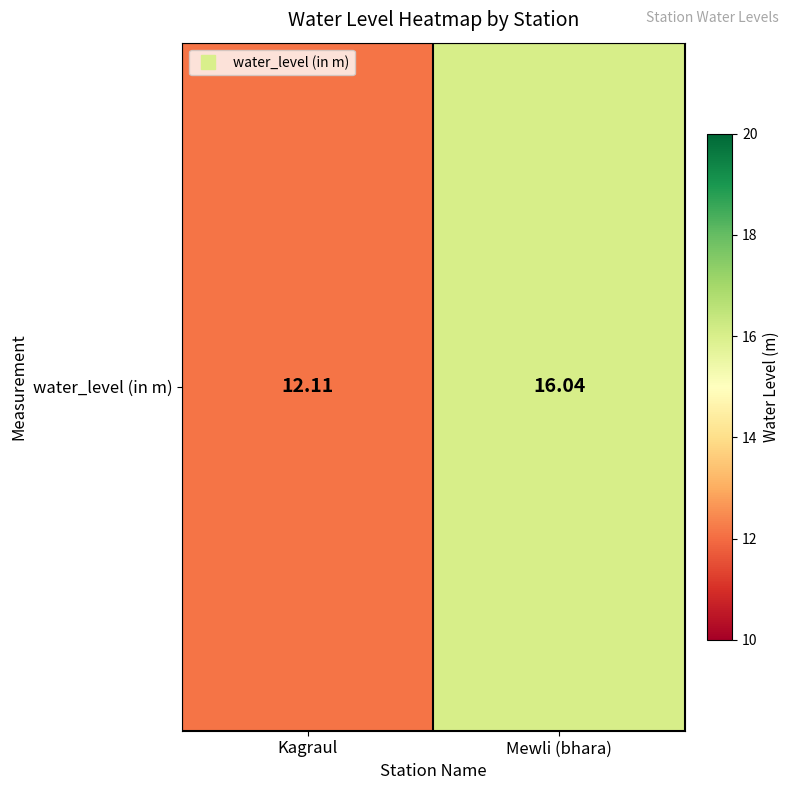

How many values are below 16?

1